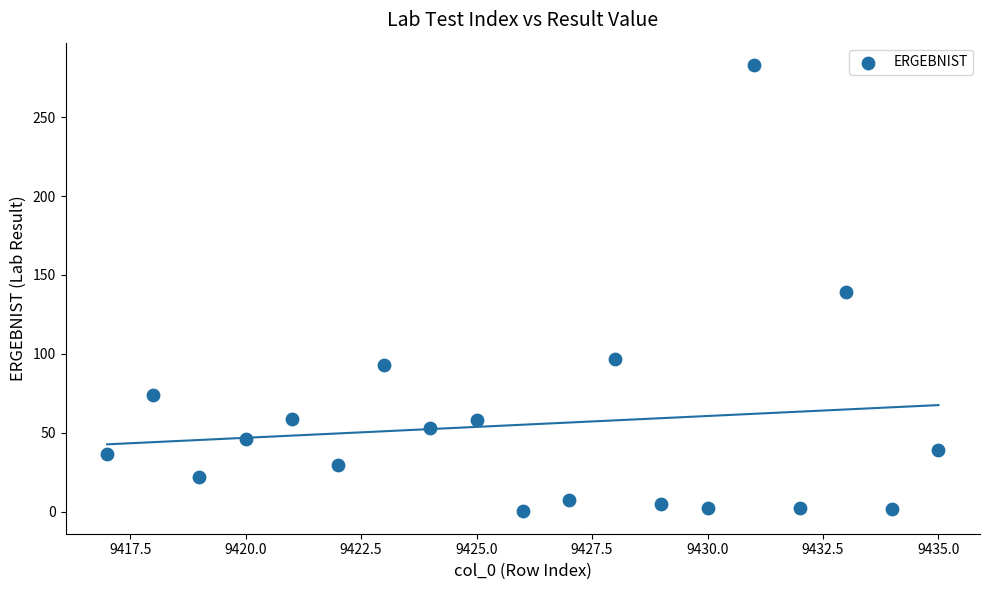

What is the range of X values (max minus min)?

18.0